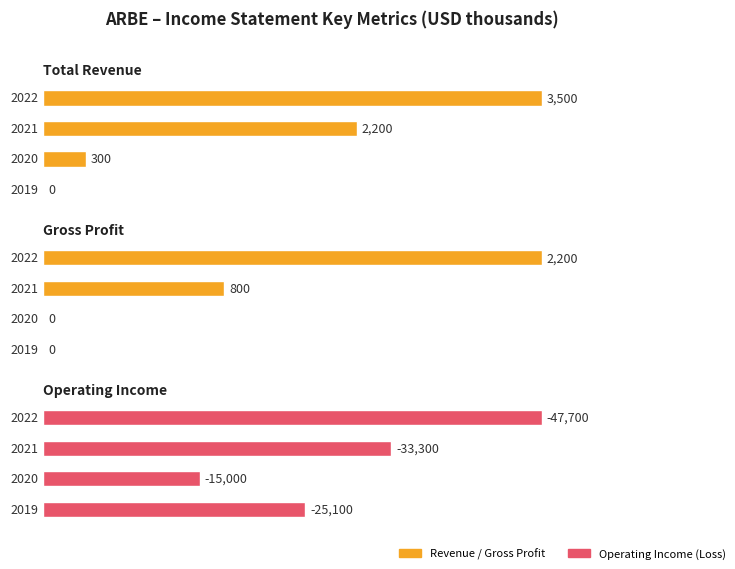

What is the total value across all series at 2019?

-25100